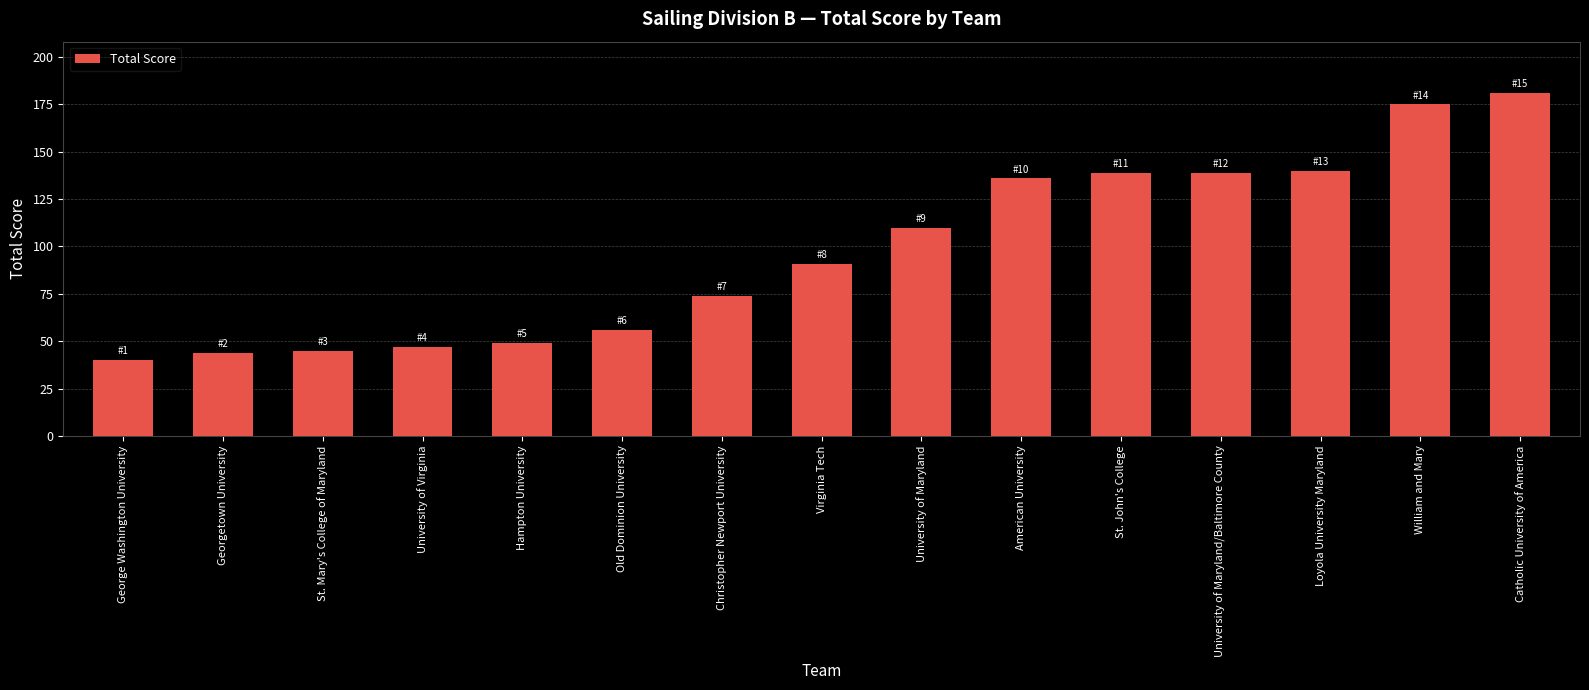

What is the sum of all values?

1466